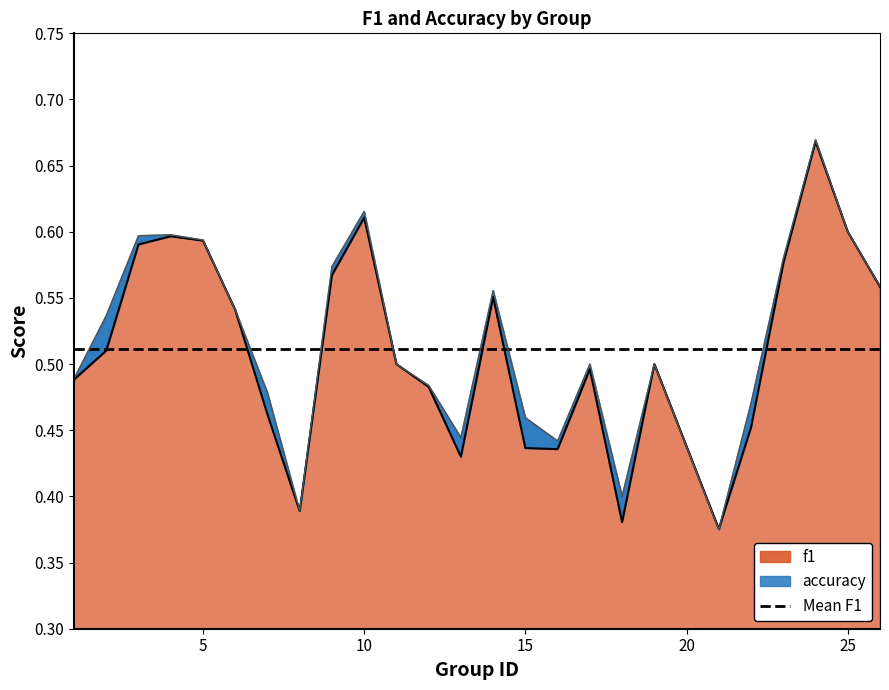

What is the value of the f1 point at the 7th from the left?

0.5